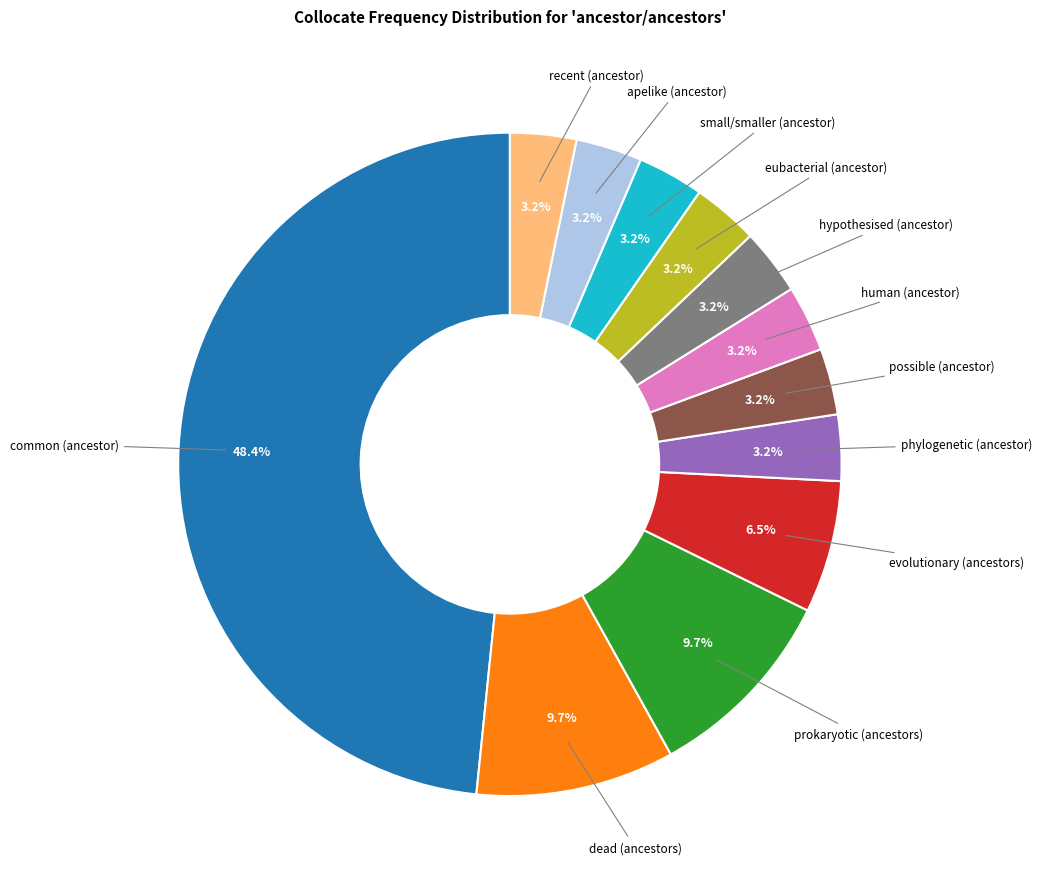

Is there a majority slice in this chart?

No